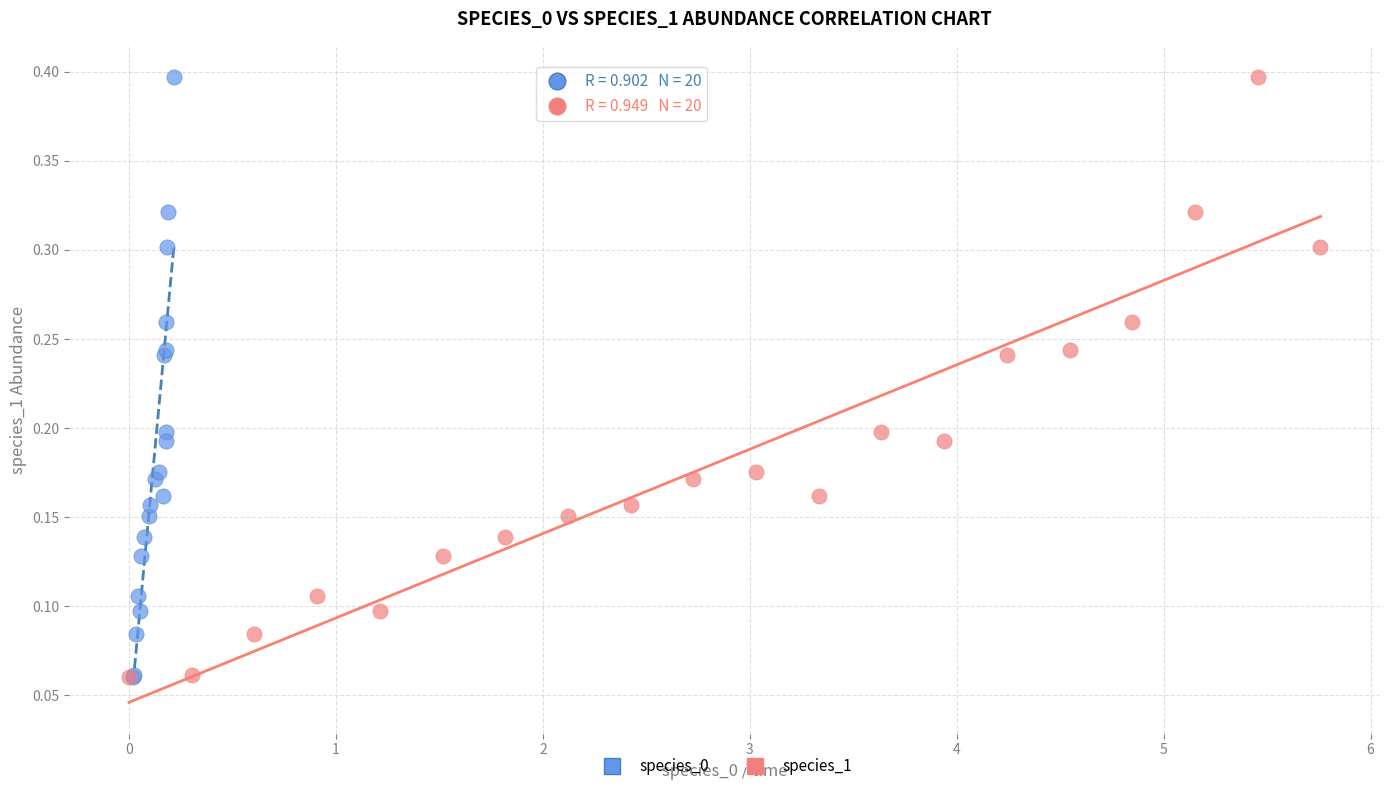

What are all the series names shown in the legend?

species_0, species_1